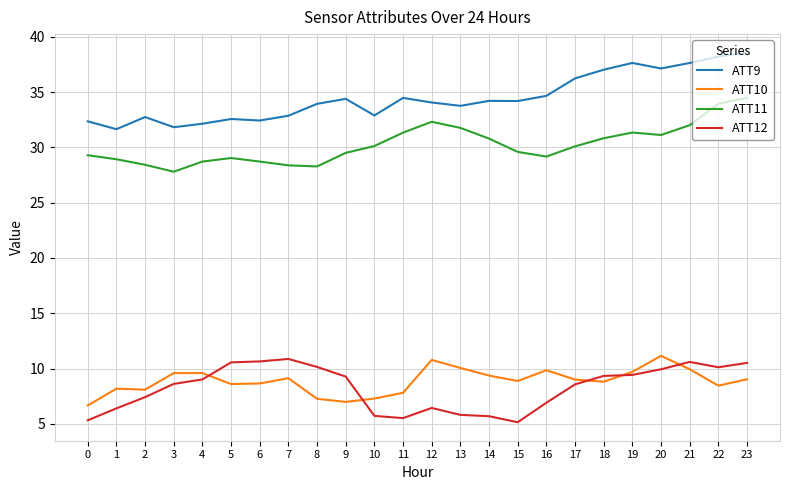

Which series changed the most between 3 and 20?

ATT9